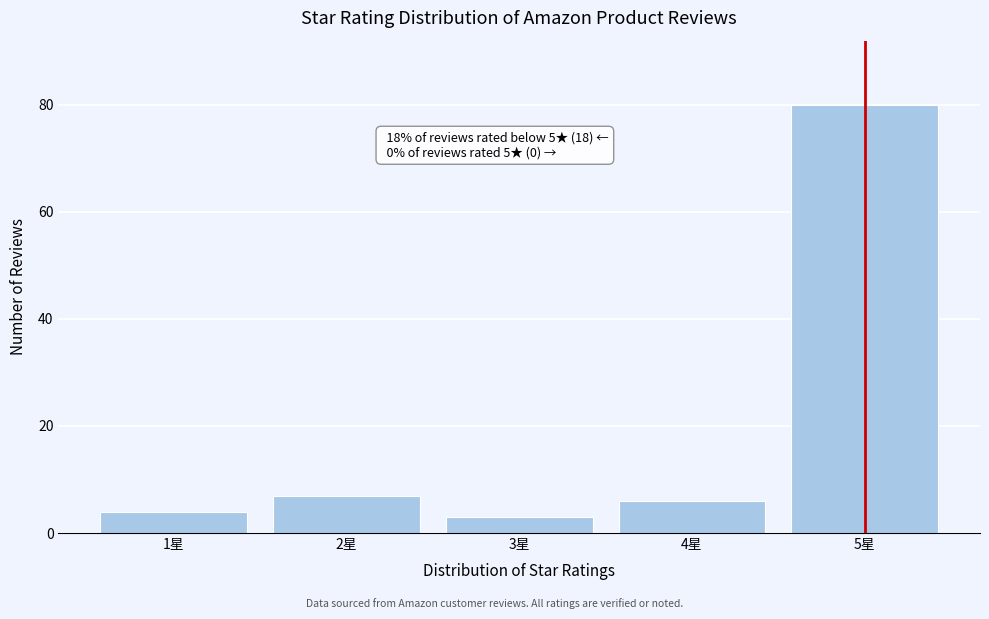

Reading left to right, what are all the values shown in this chart?

4	7	3	6	80